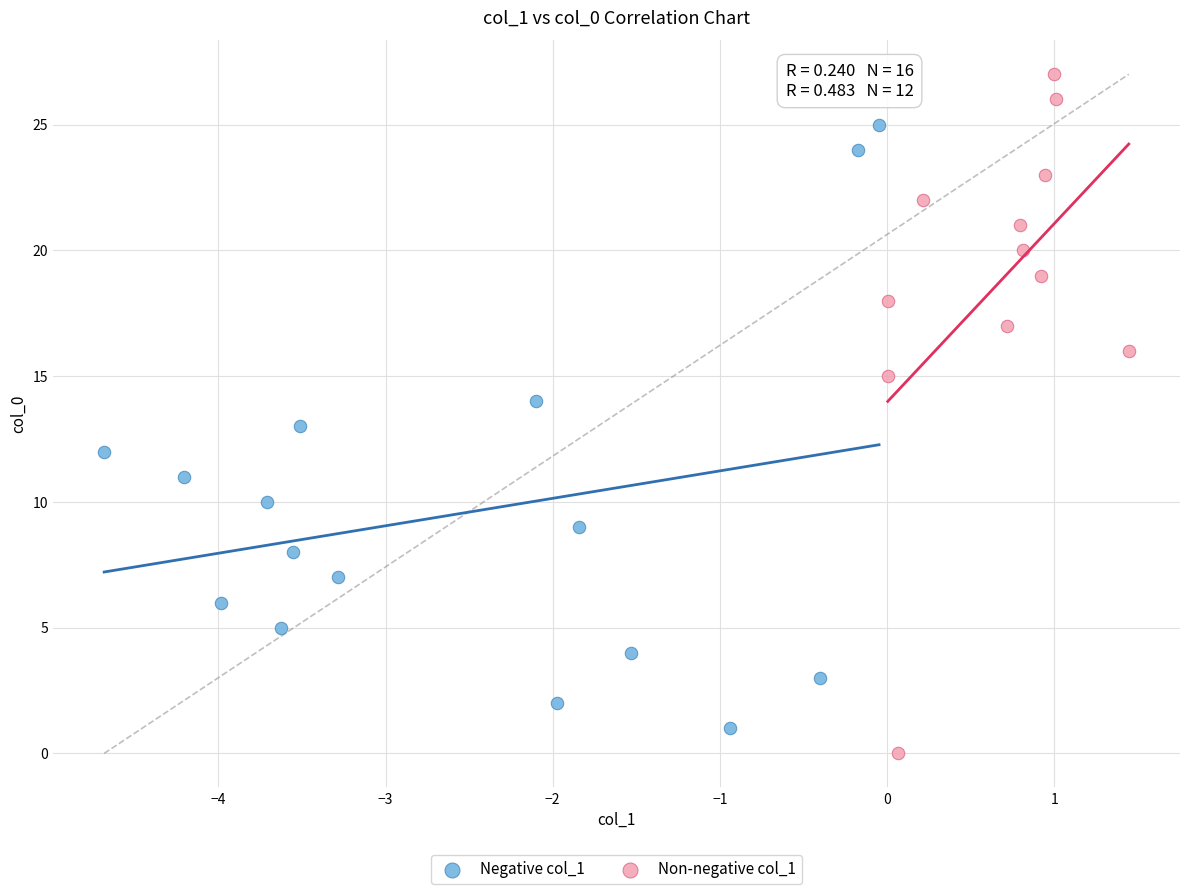

Which series has the largest Y range (max minus min)?

Non-negative col_1